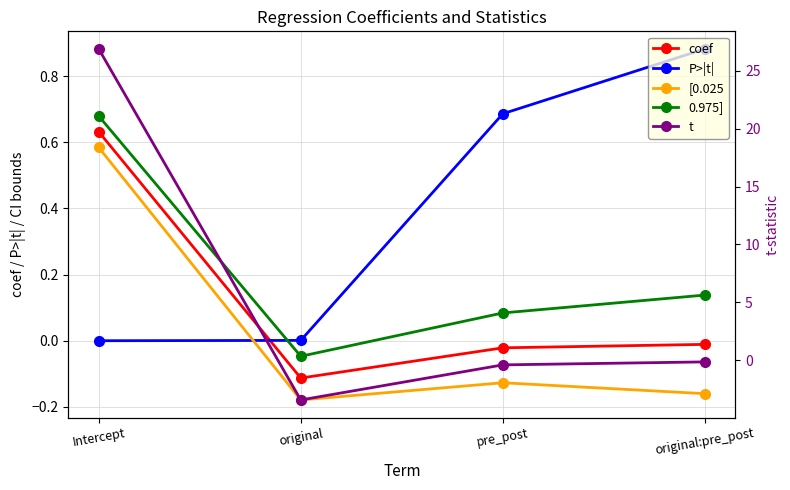

At how many categories does at least one series exceed 9?

1